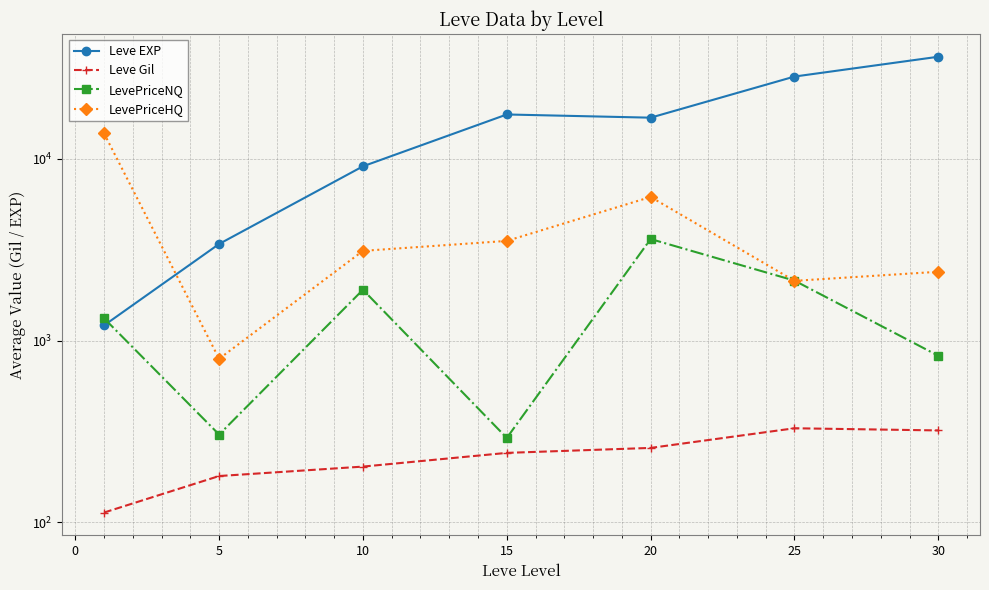

How many times do LevePriceHQ and LevePriceNQ cross each other?

2